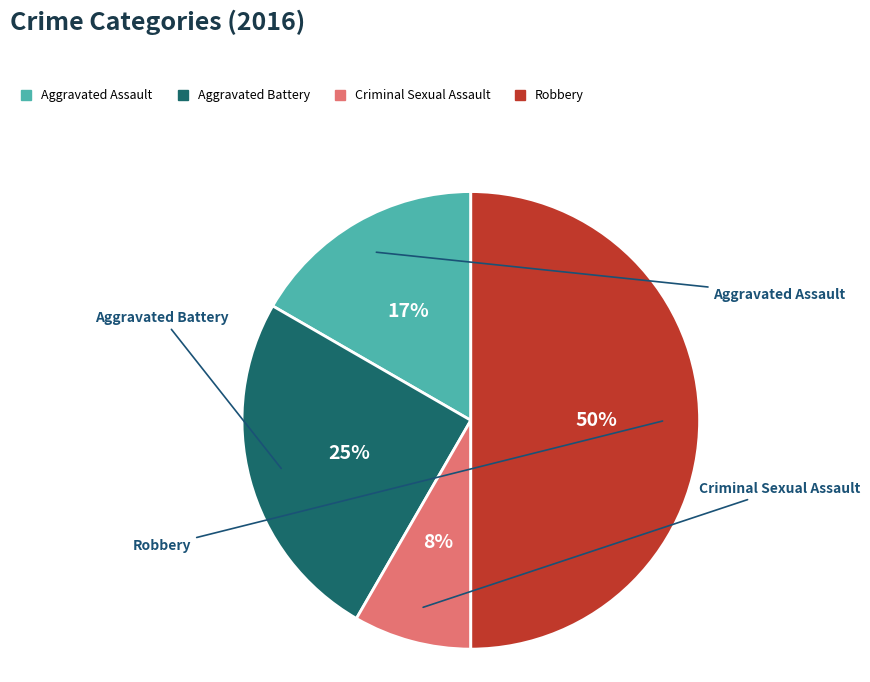

Which has a higher value, Criminal Sexual Assault or Aggravated Battery?

Aggravated Battery